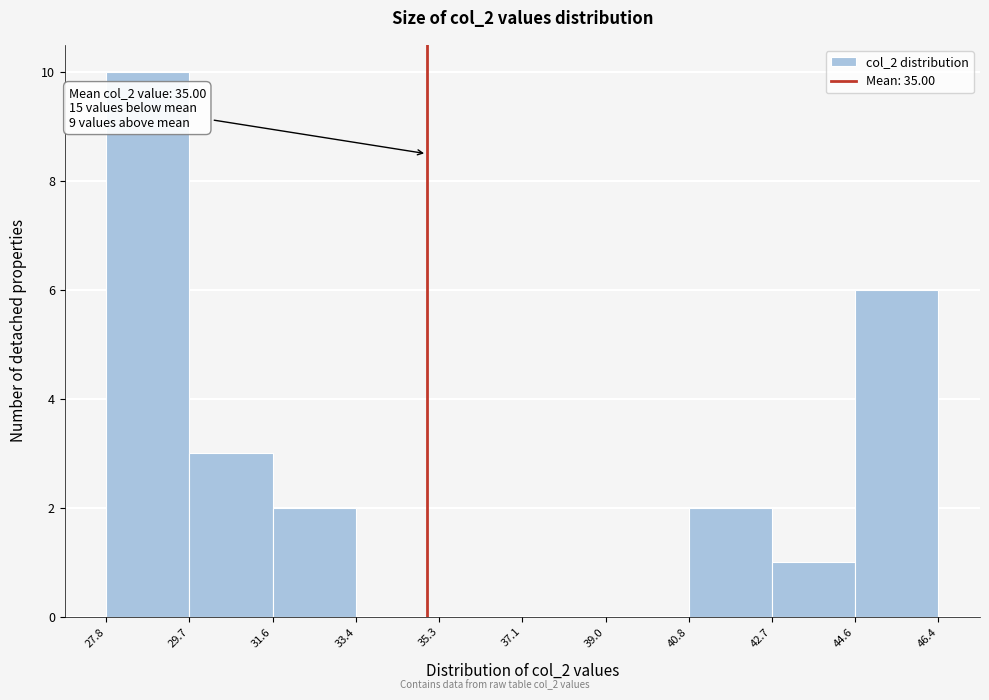

Over which range of the x-axis is the bar tallest?

27.8 to 29.7